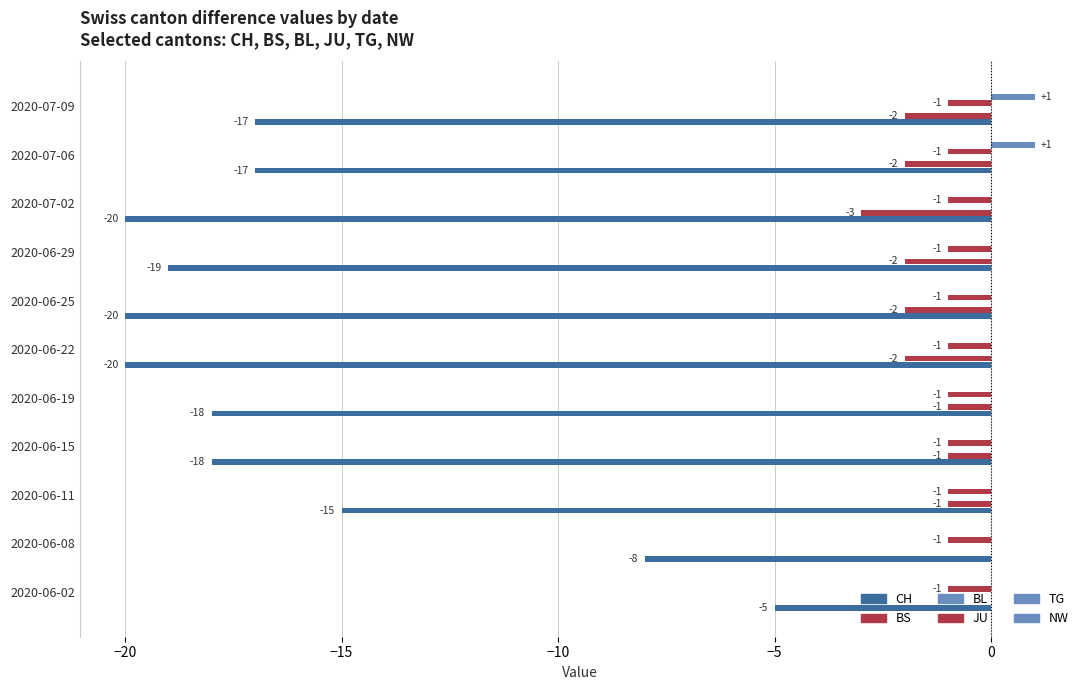

What is the average value of the BS series?

-1.5